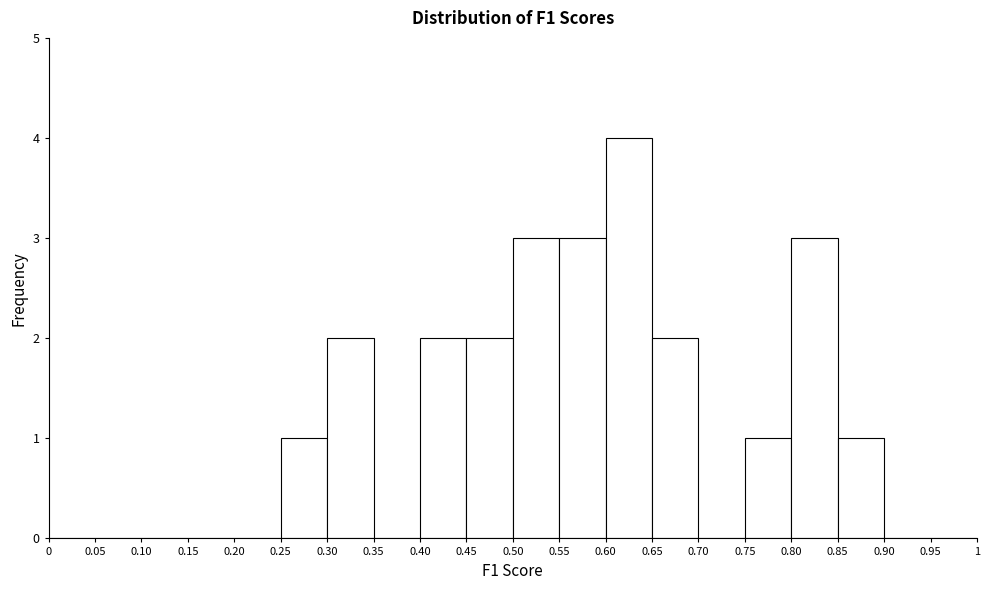

How tall is the bar that spans 0.50 to 0.55 on the x-axis? The values are not printed on the chart, so give them approximately, as read against the axis.

3